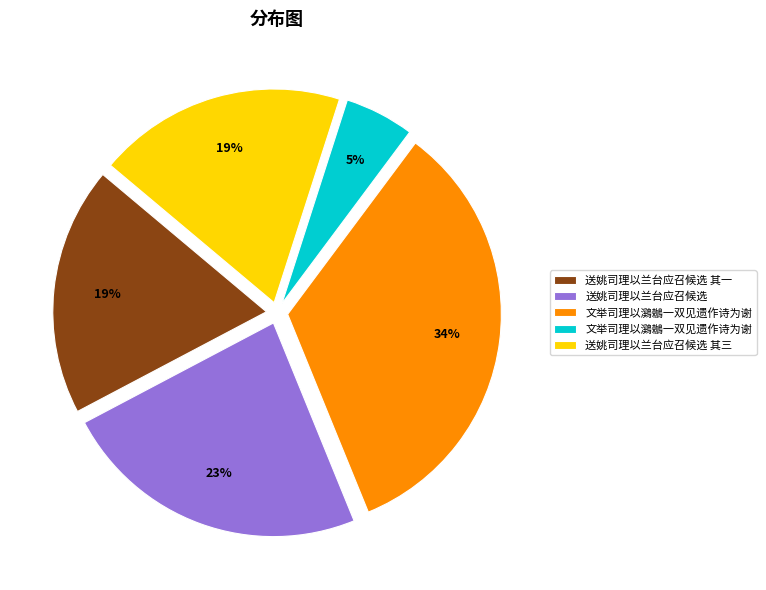

To the nearest percent, what is the average slice percentage?

20%